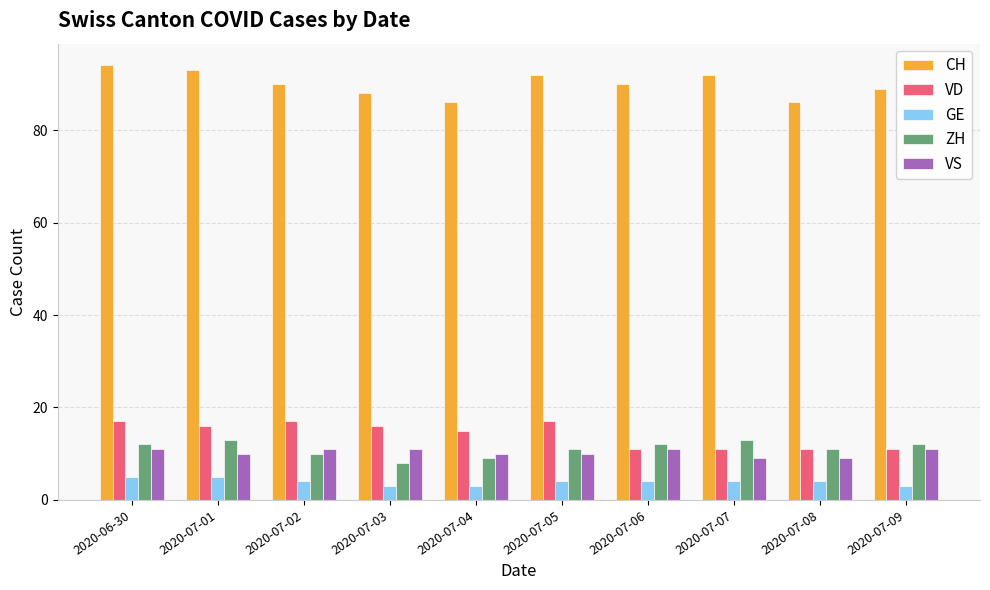

How many values in the VD series are below 16?

5